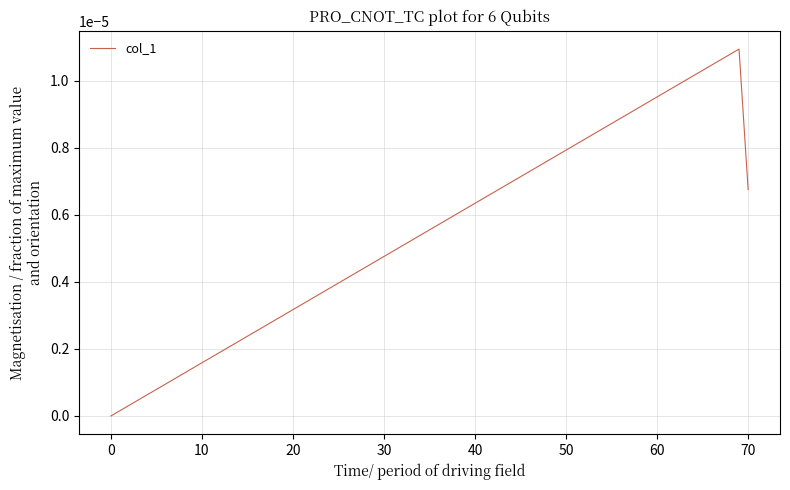

Count the values in the range 0 to 1.

3